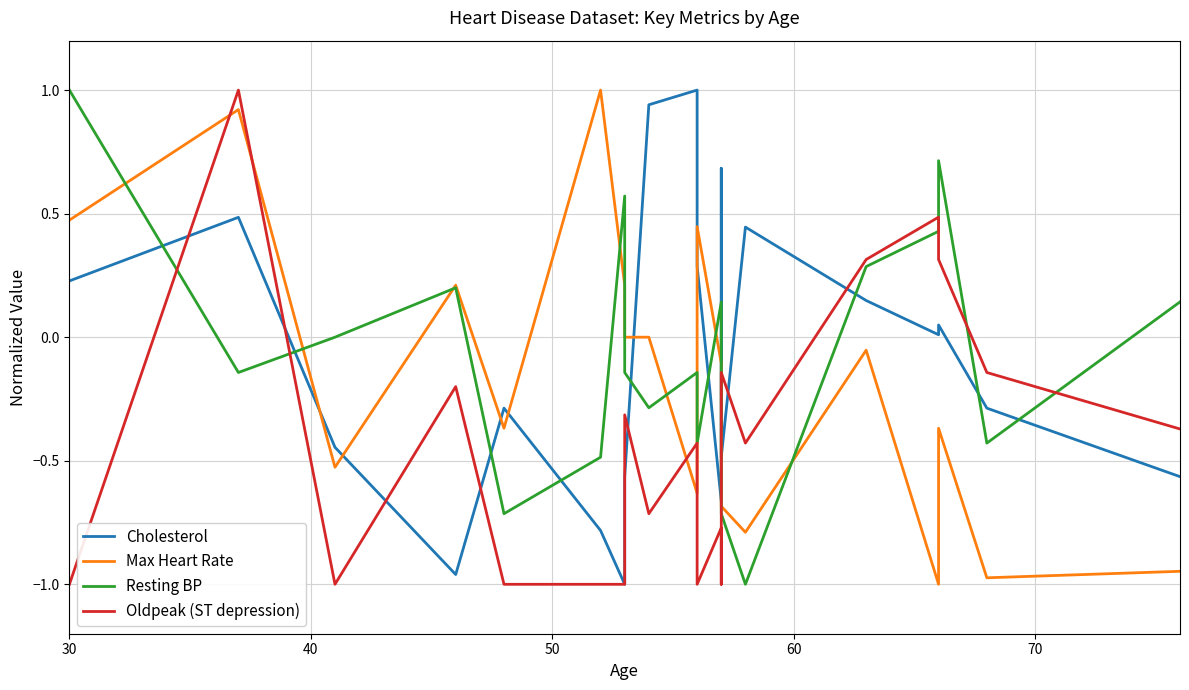

At how many categories does at least one series exceed 0?

15